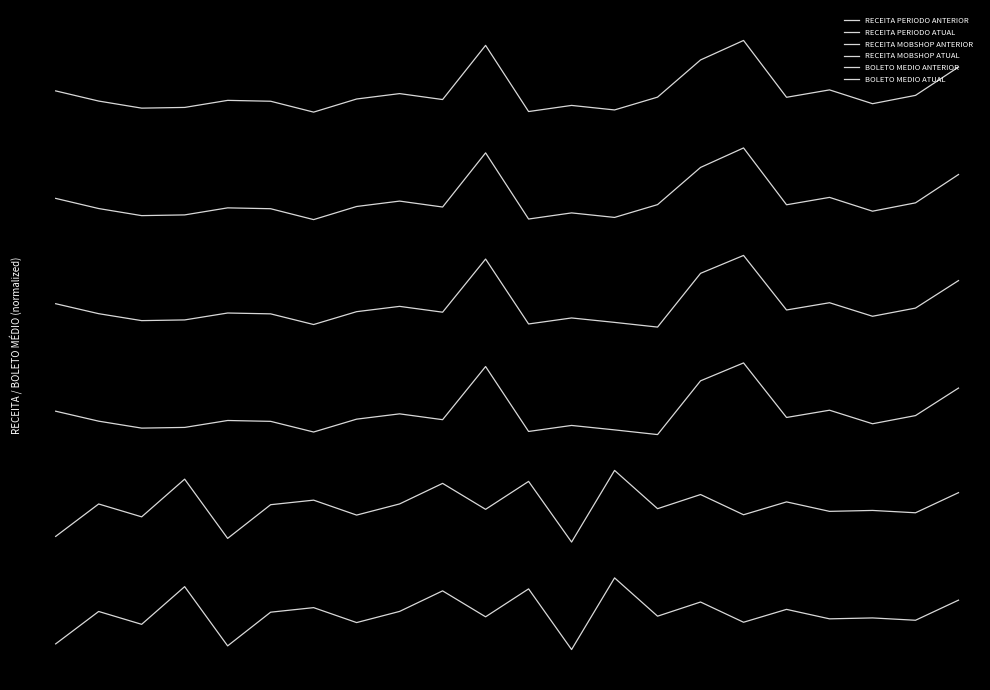

At which category does the chart reach its minimum across all series?

12